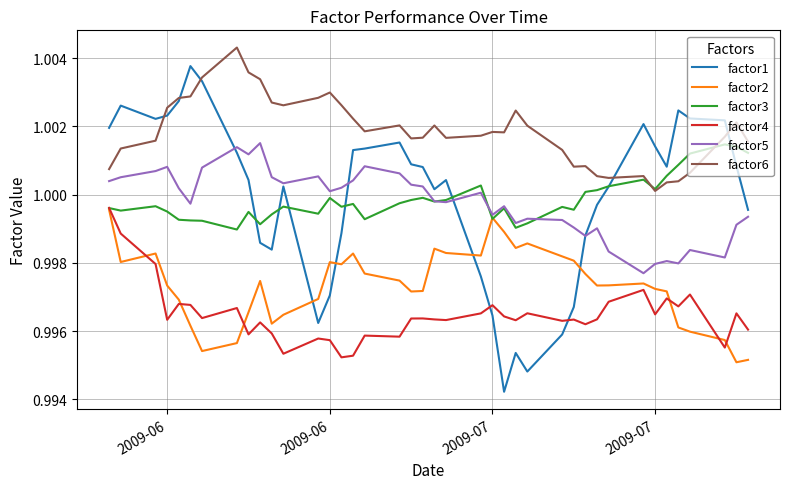

True or false: factor6 and factor4 cross at least once.

False